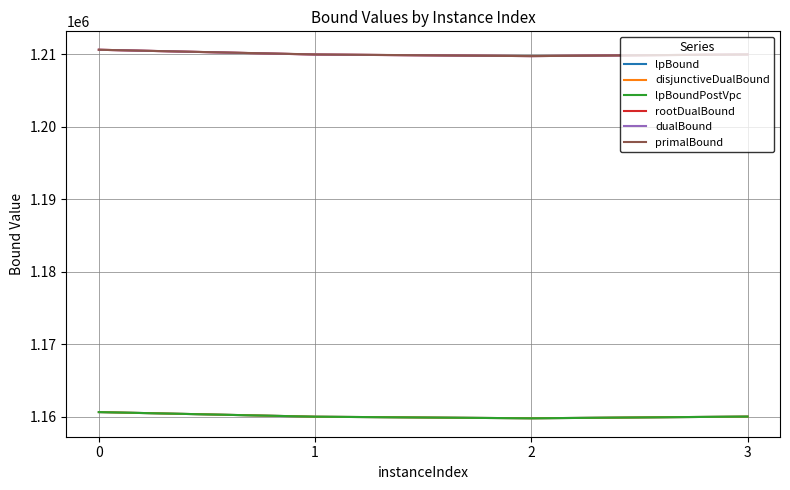

Reading right to left, list all the values displayed in this chart.

lpBound: 1160006.0	1159768.9	1159988.9	1160625.0
disjunctiveDualBound: 1160006.0	1159768.9	1159988.9	1160625.0
lpBoundPostVpc: 1160006.0	1159768.9	1159988.9	1160625.0
rootDualBound: 1209977.8	1209749.5	1209967.1	1210625.0
dualBound: 1209978.0	1209750.0	1209968.2	1210625.0
primalBound: 1209978.0	1209750.0	1209980.0	1210625.0